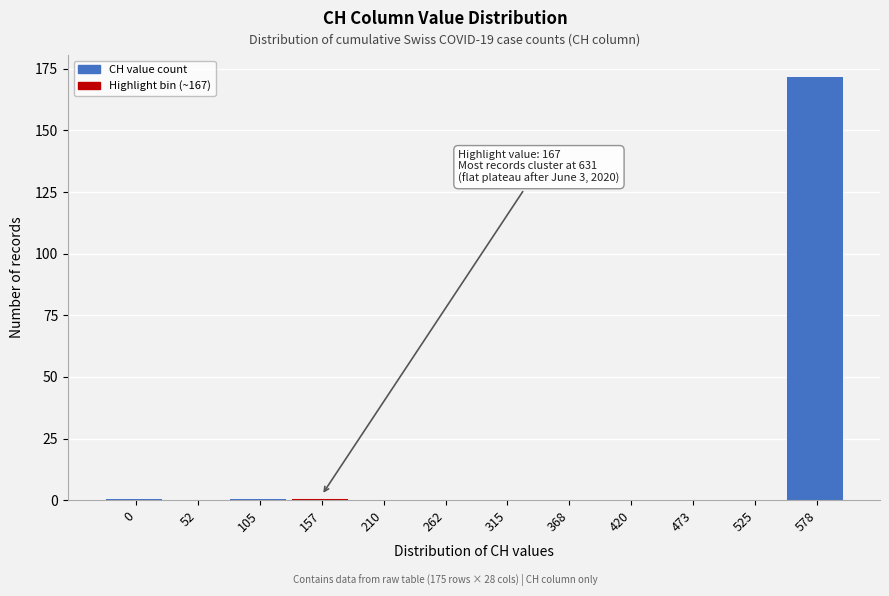

Reading left to right, extract all data points from this chart.

0=1	52=0	105=1	157=1	210=0	262=0	315=0	368=0	420=0	473=0	525=0	578=172